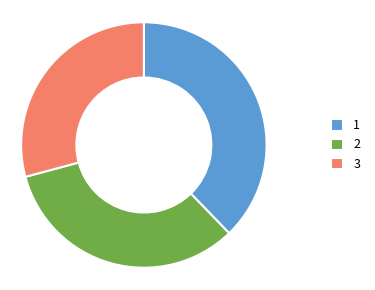

Count the number of slices in the pie.

3